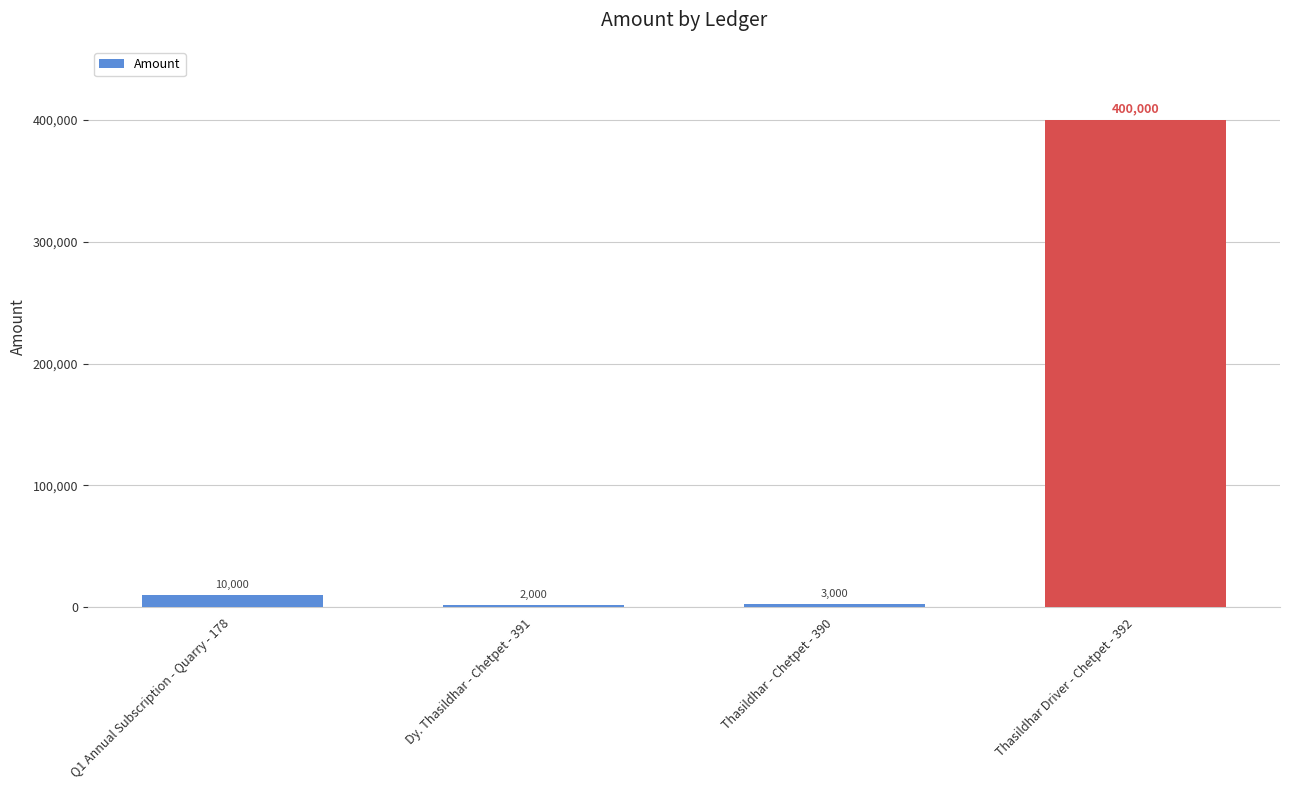

How many data points are less than 10000?

2